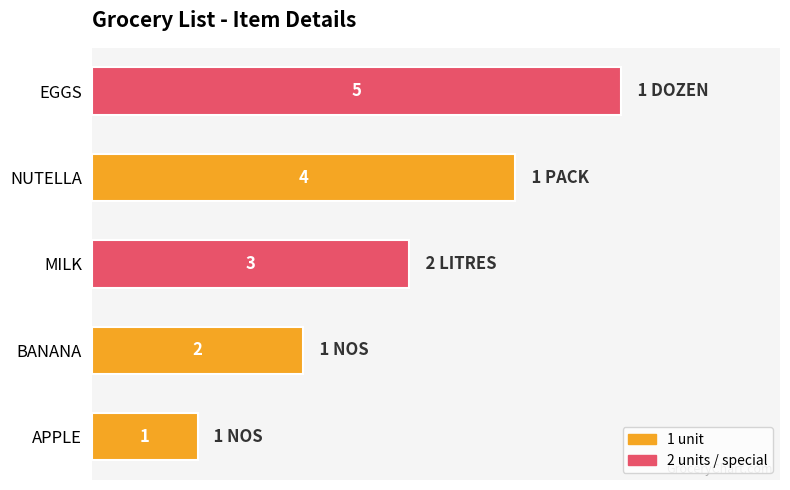

What is the average value?

3